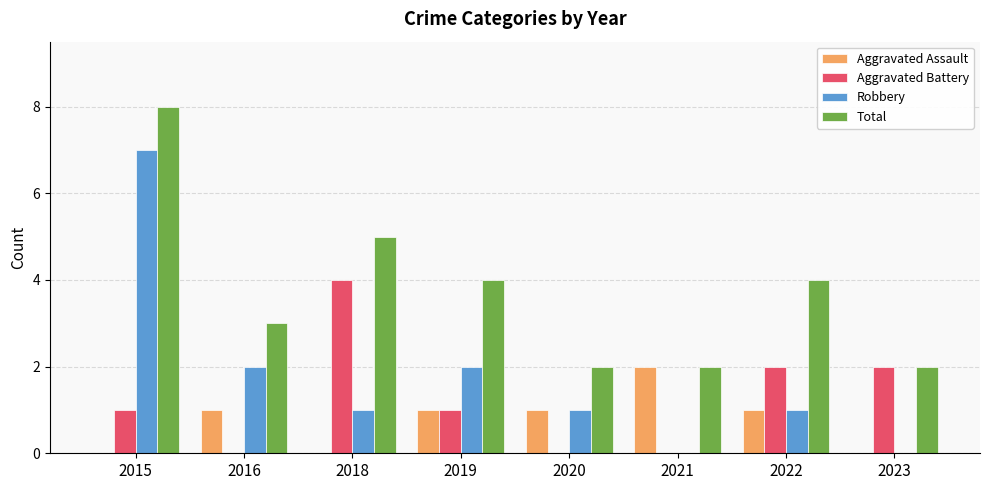

Between 2020 and 2023, which series saw the biggest shift?

Aggravated Battery